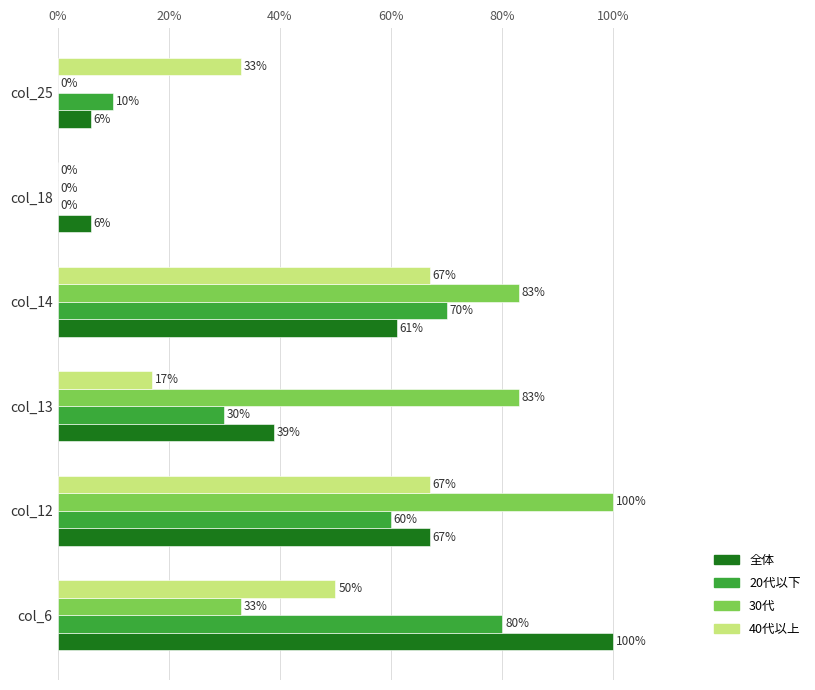

Is the value of 30代 at col_6 greater than the value of 40代以上 at col_13?

Yes